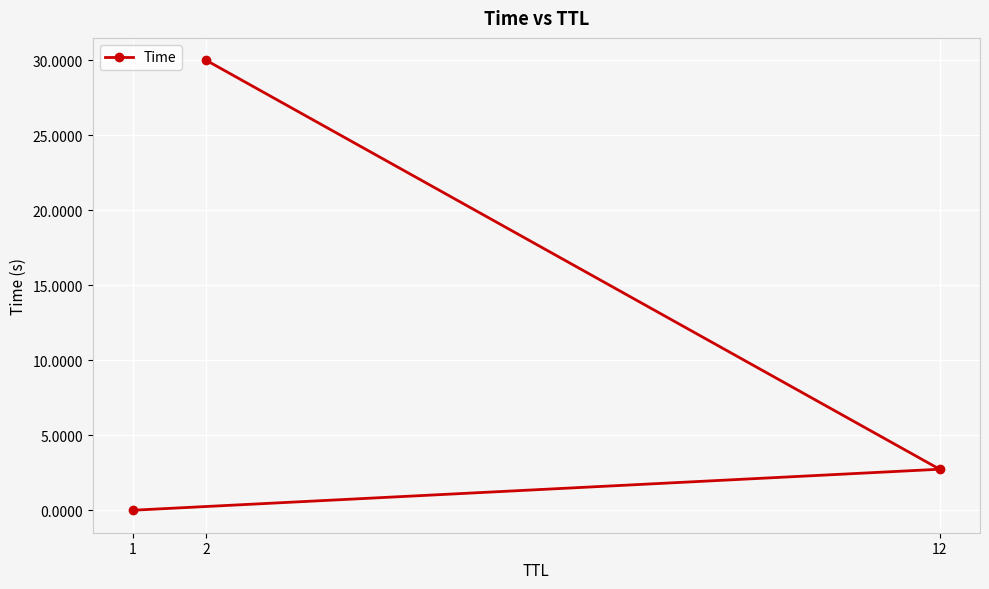

What is the average value?

10.9